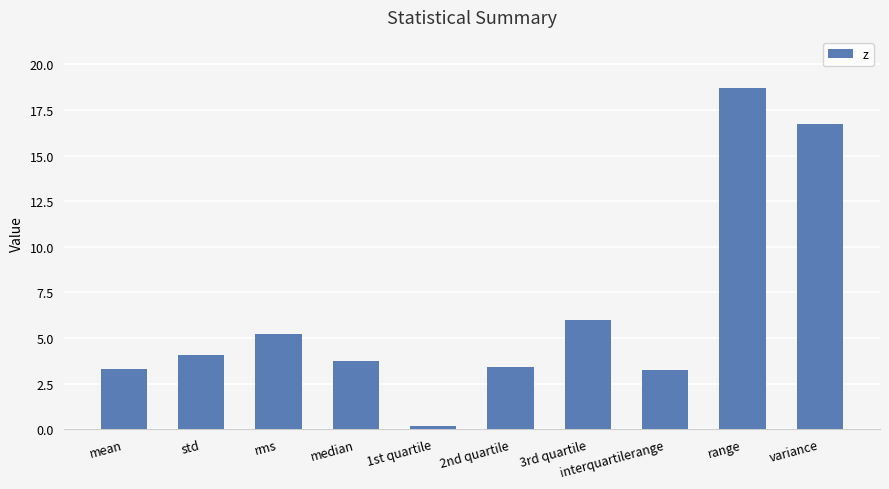

Which category has the highest value across all series?

range